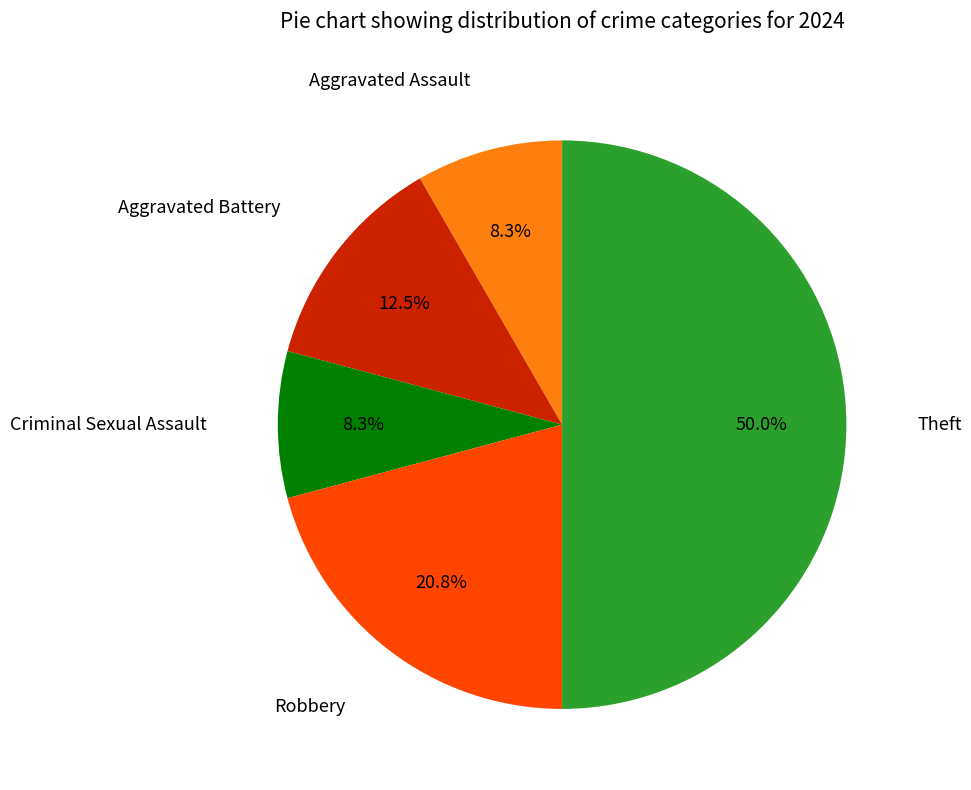

How many segments does this pie chart have?

5